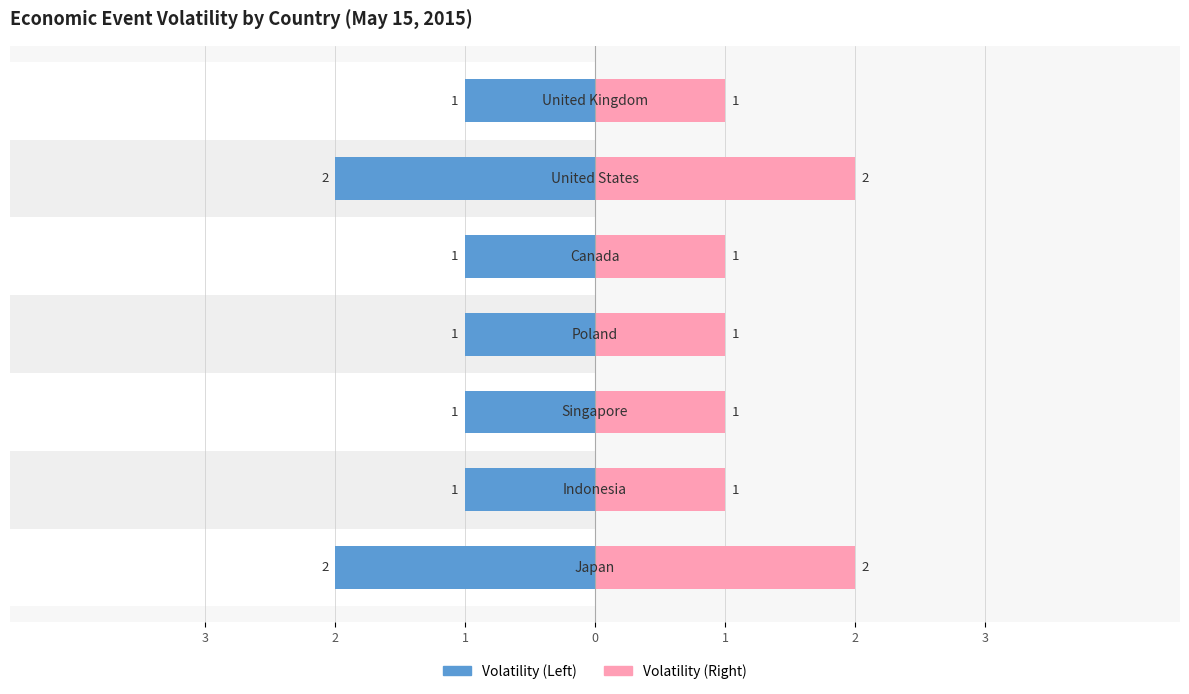

What is the difference between the second highest and minimum values in the Volatility (Left) series?

1